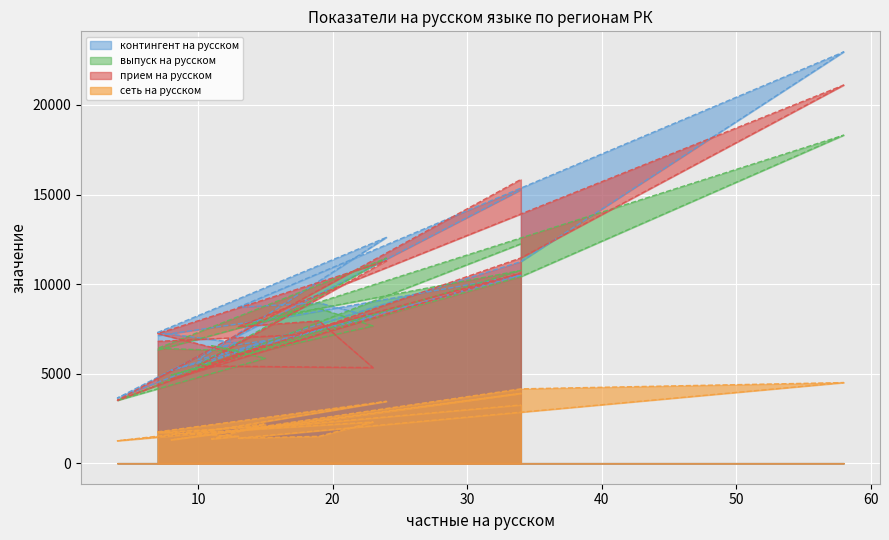

Count the number of categories in the chart.

17